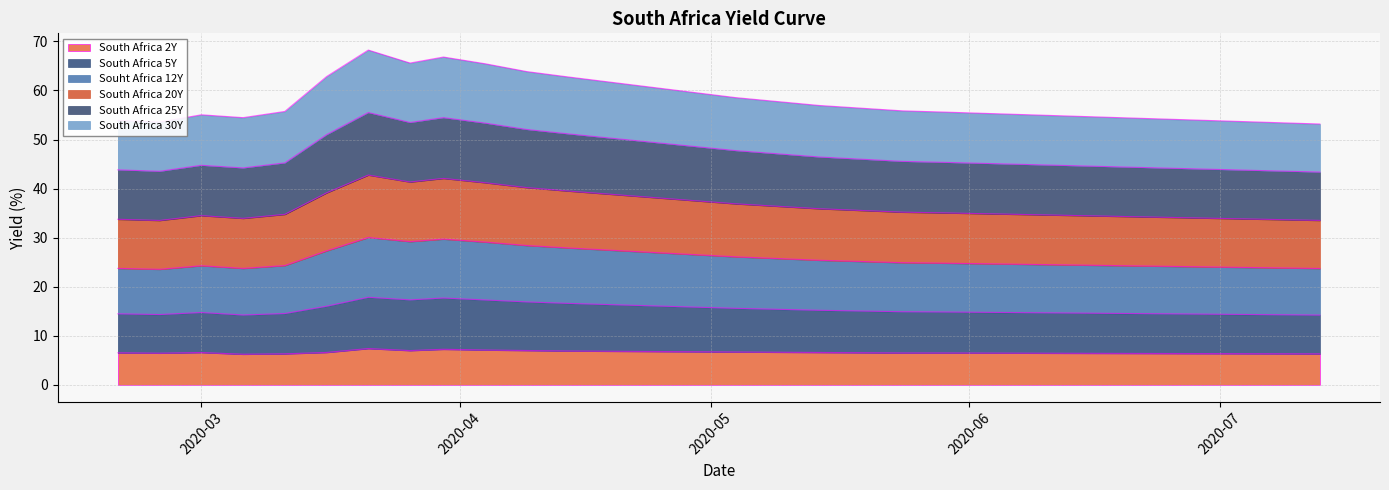

What is the maximum value for South Africa 2Y?

7.4